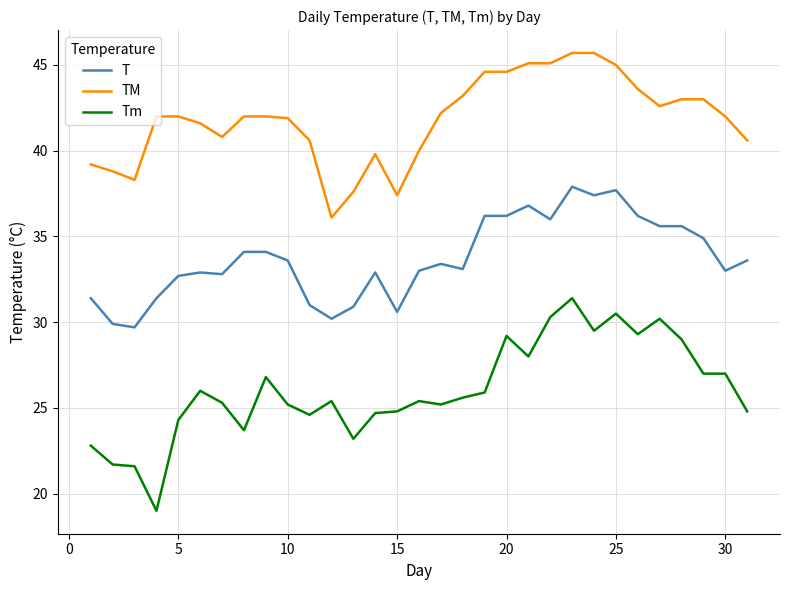

What is the difference between the maximum and minimum values in the T series?

8.2